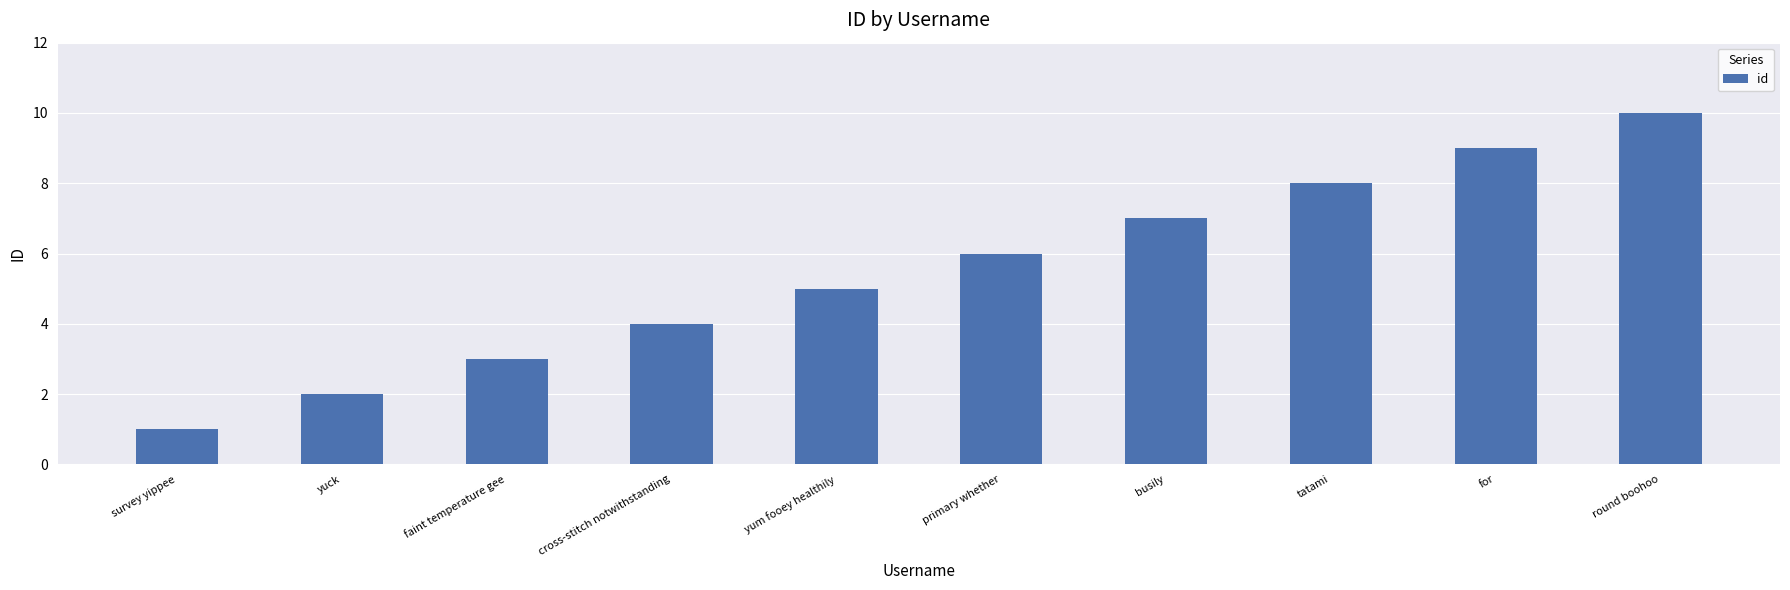

Where is the data nearest to the value 5?

yum fooey healthily